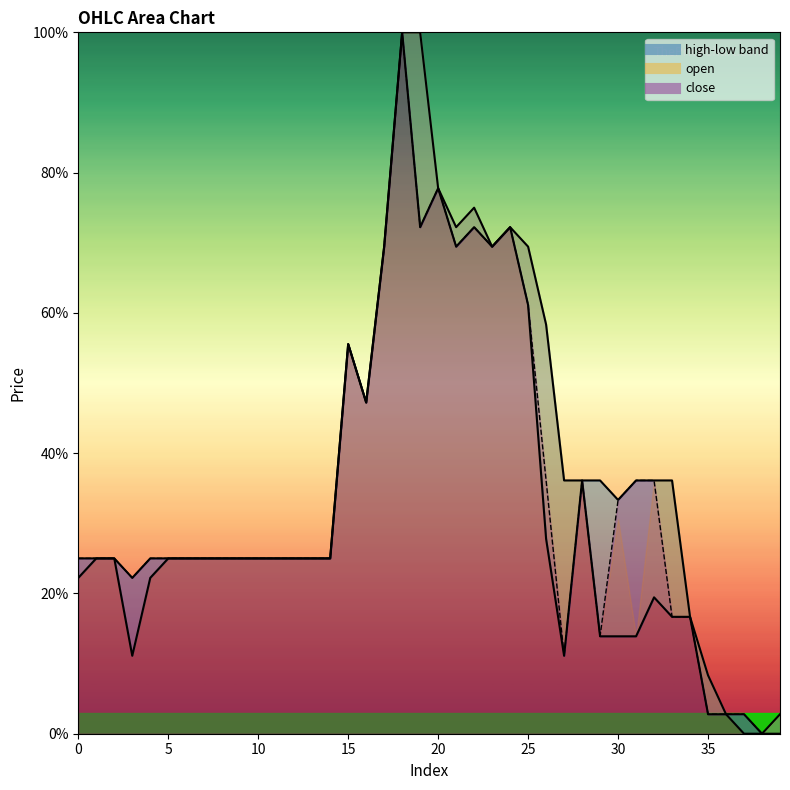

At 6, list the series in order from smallest to largest.

close, open, low